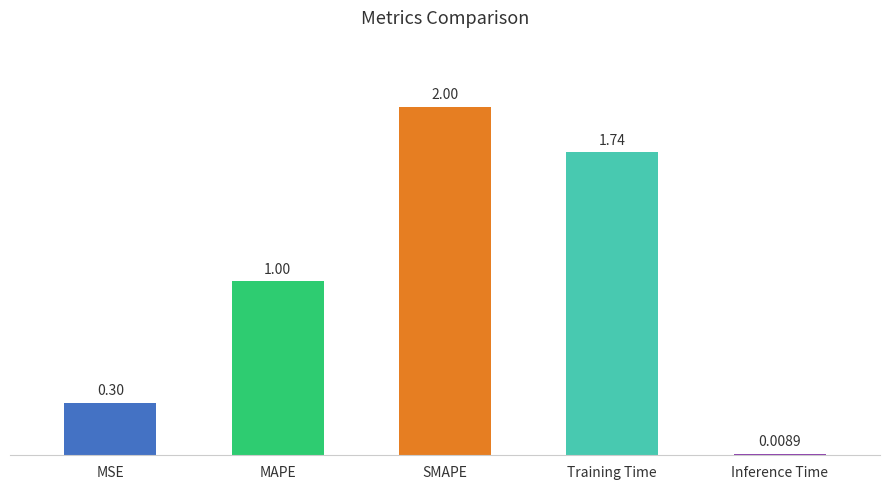

Rank the categories by value from highest to lowest.

SMAPE, Training Time, MAPE, MSE, Inference Time